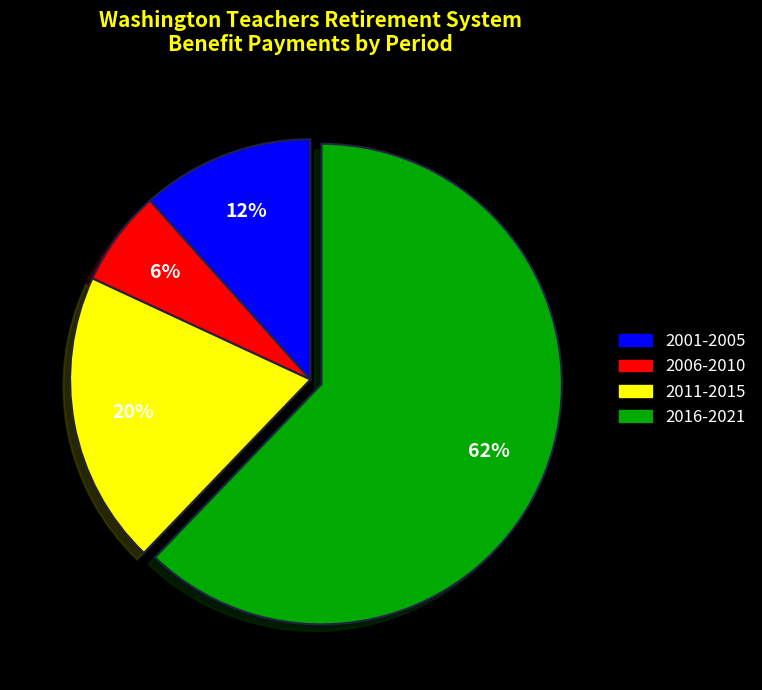

Is there a majority slice in this chart?

Yes